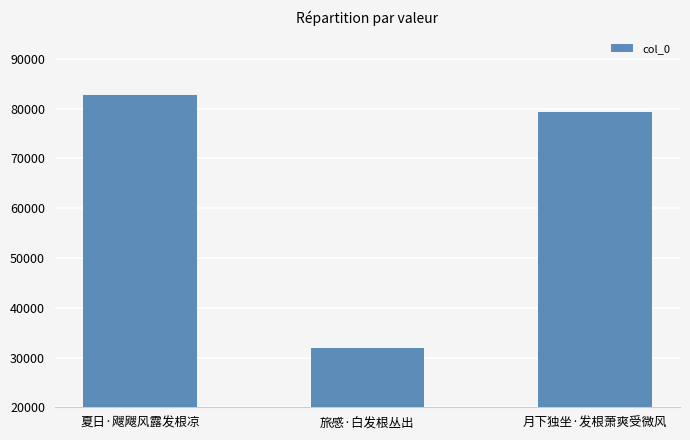

Are the bars grouped side by side (vs. stacked)?

No